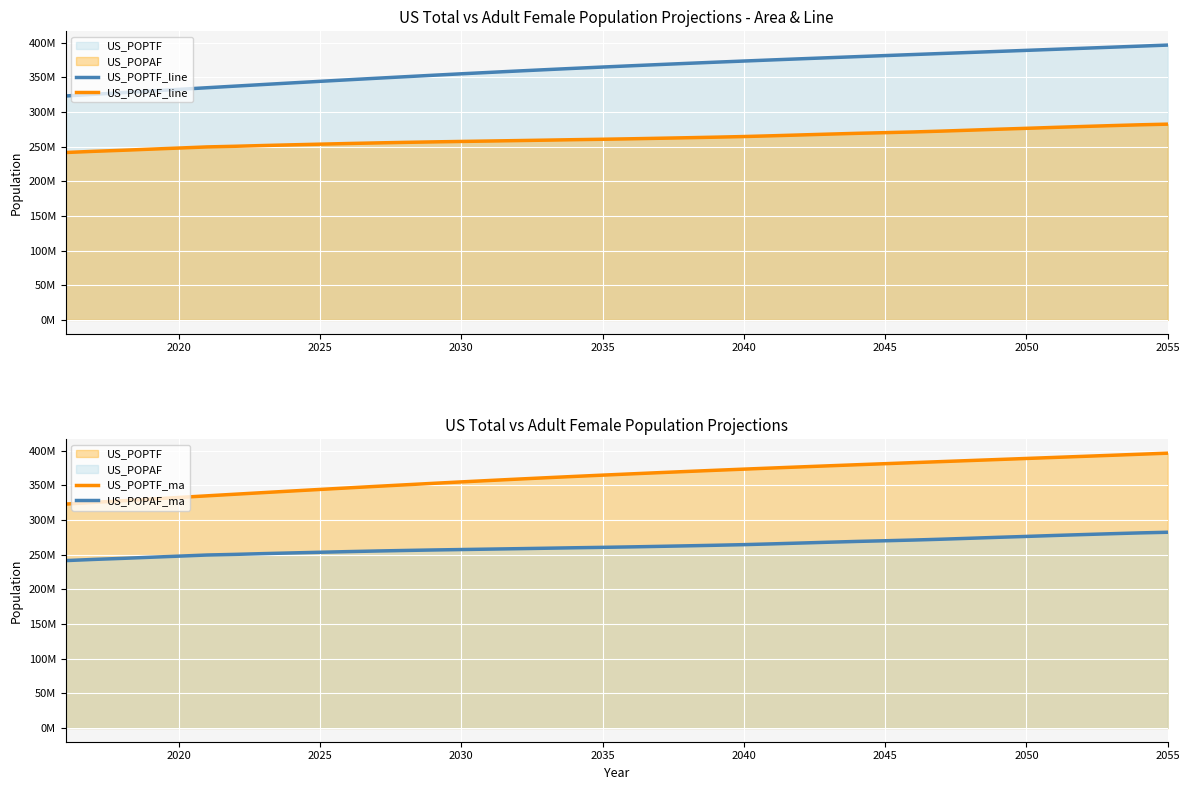

True or false: US_POPTF_ma and US_POPAF_ma cross at least once.

False